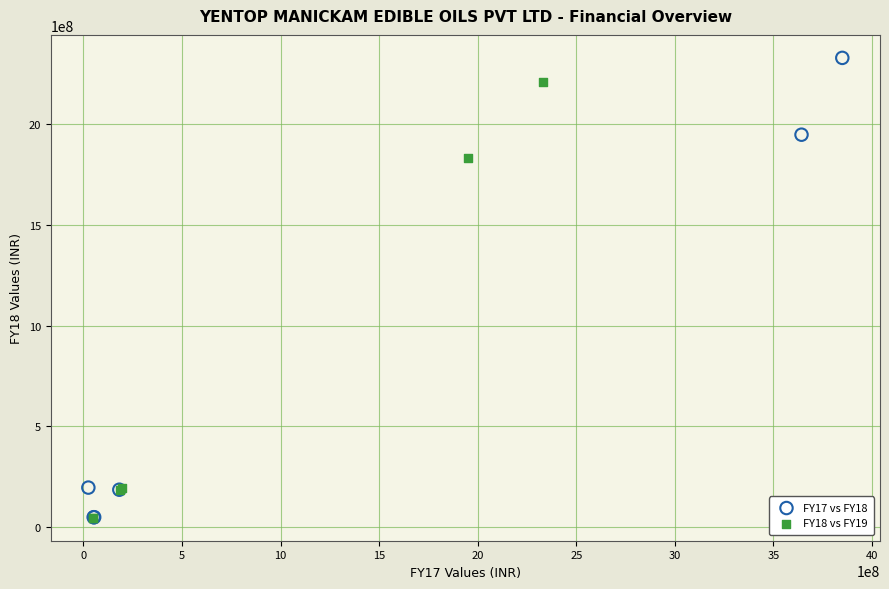

Which series has the widest spread of Y values?

FY17 vs FY18